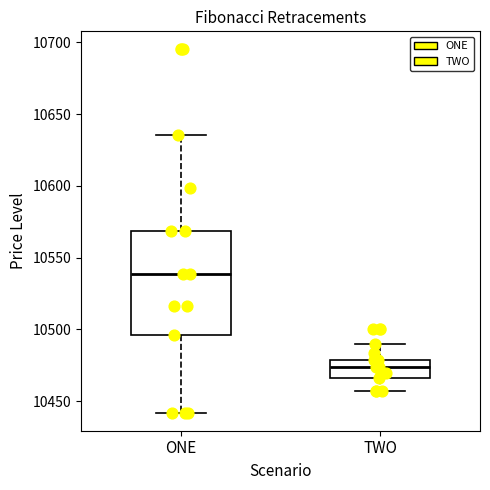

Comparing the boxes themselves (not the whiskers), which one is the tallest?

ONE